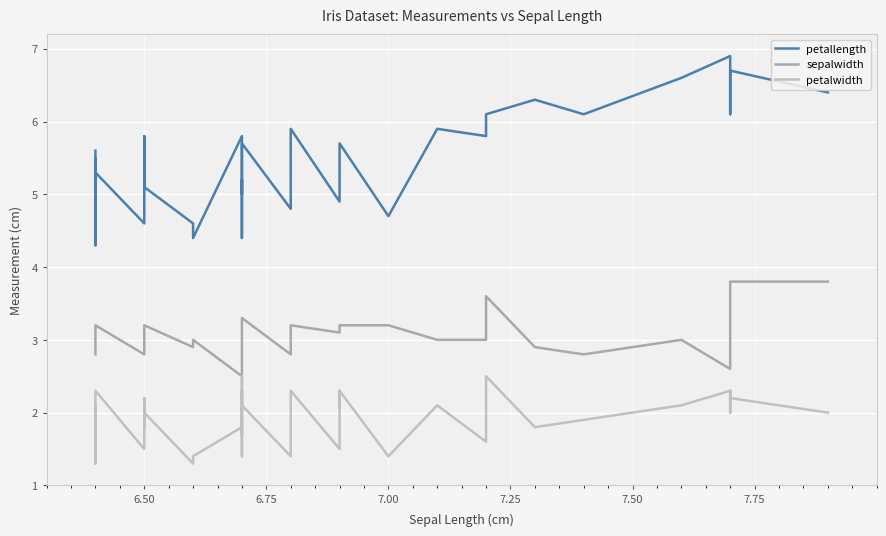

What is the lowest value of the petalwidth series?

1.3